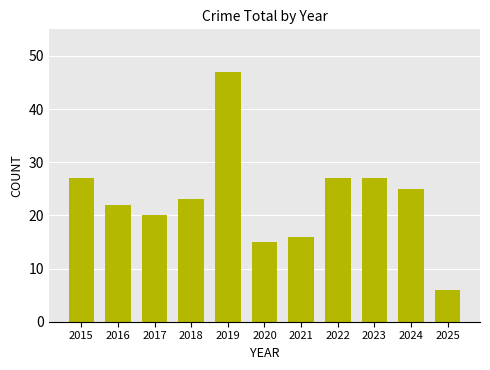

How many distinct data groups are displayed?

1